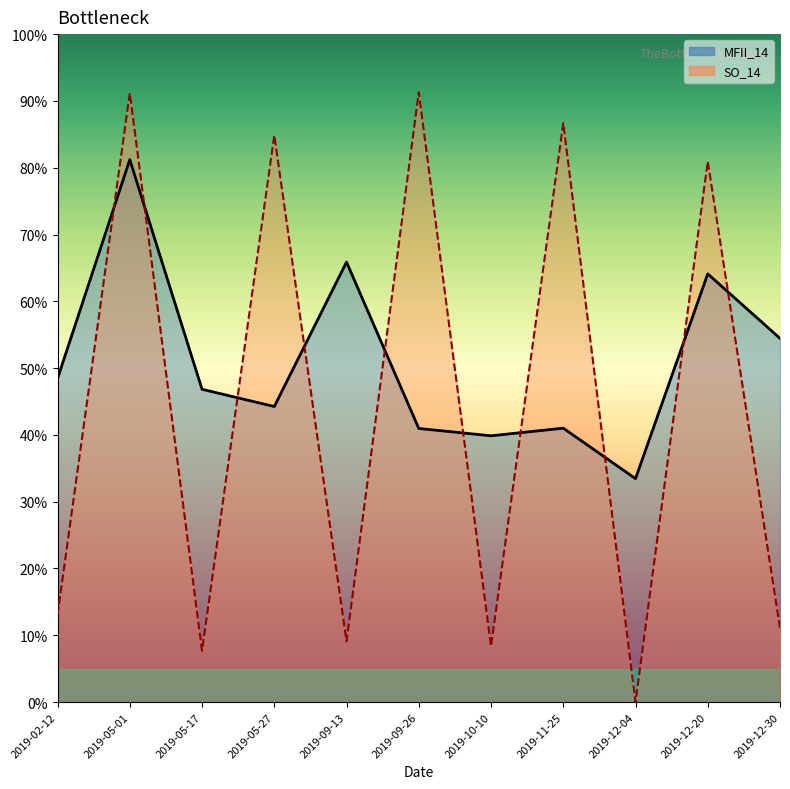

Is it true that SO_14 equals 34.6 at 2019-05-27?

False